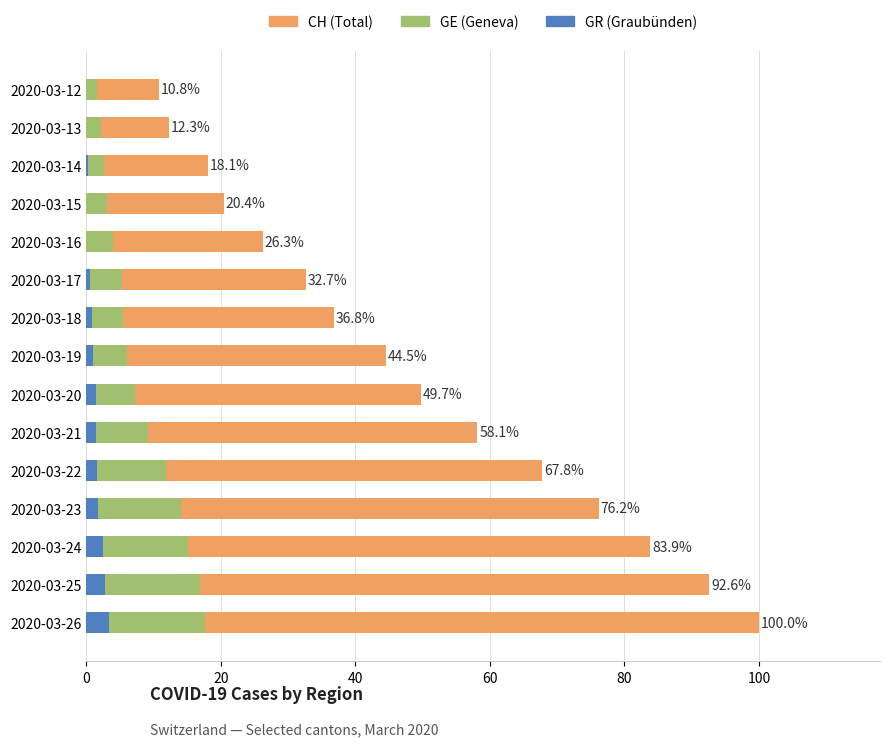

What are all the series names shown in the legend?

CH (Total), GE (Geneva), GR (Graubünden)